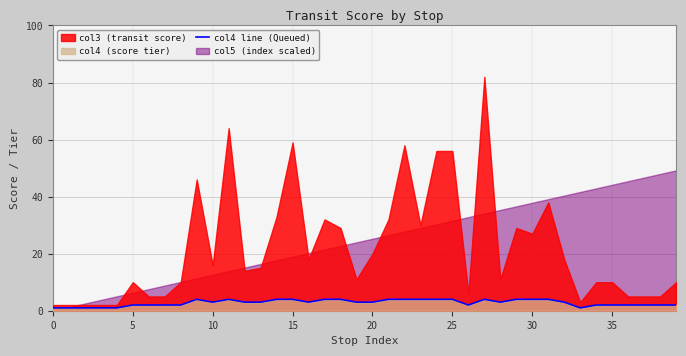

True or false: col4 line (Queued) has a value of 4 at 15.

True